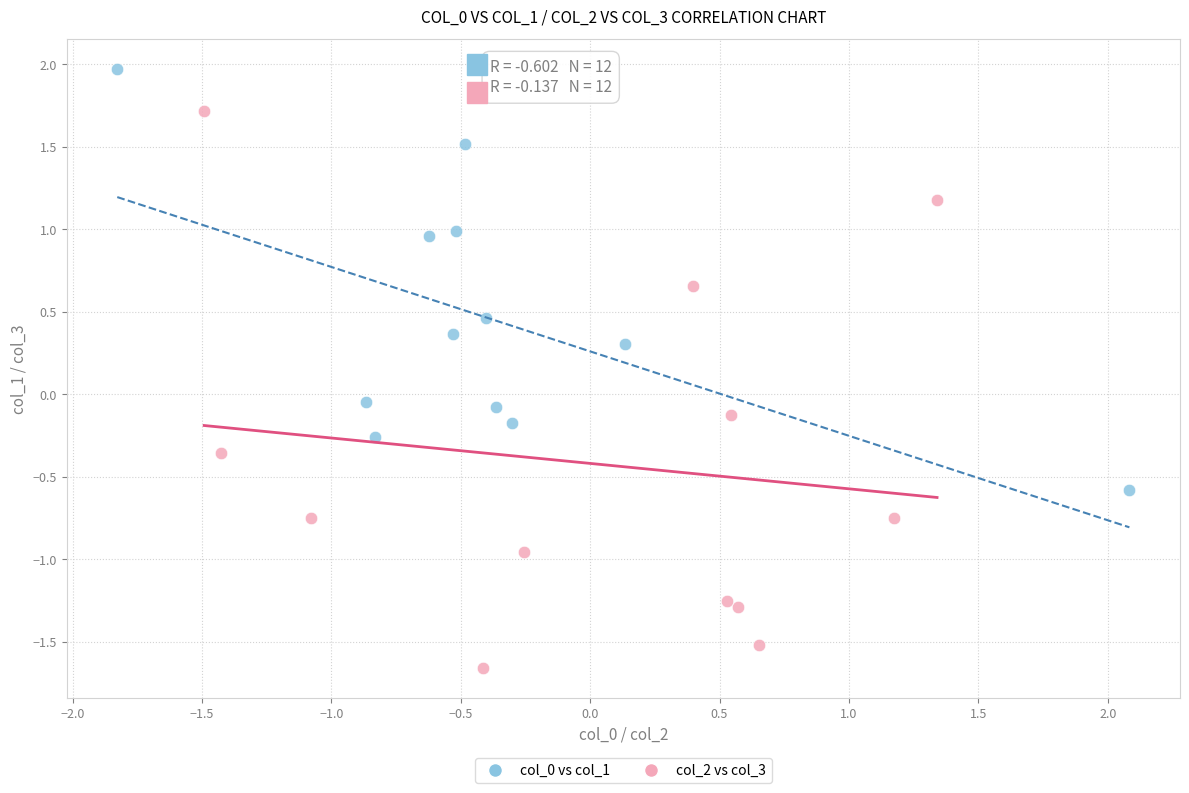

Which series contains the lowest Y value?

col_2 vs col_3